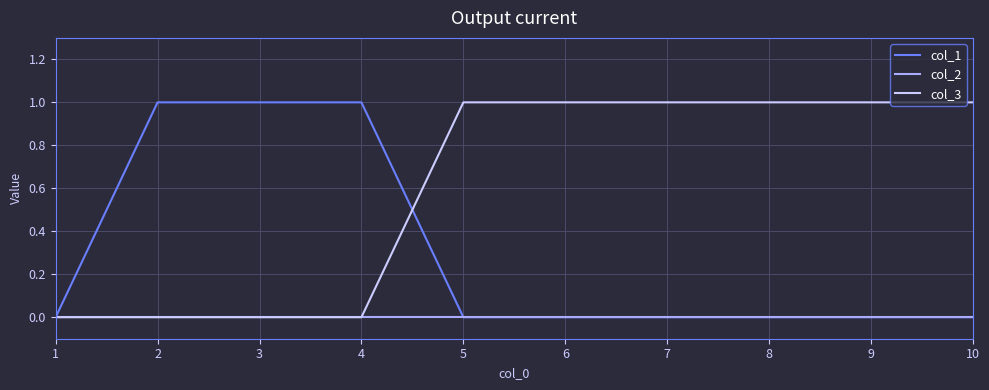

How many distinct data groups are displayed?

3